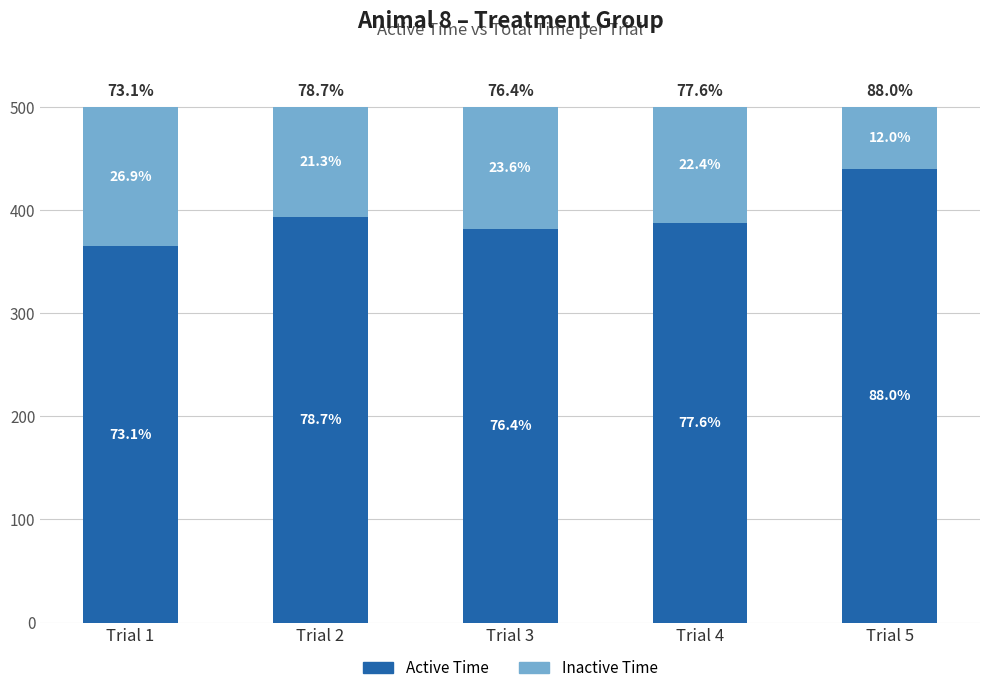

What is the sum of the Inactive Time values at Trial 5 and Trial 3?

178.0